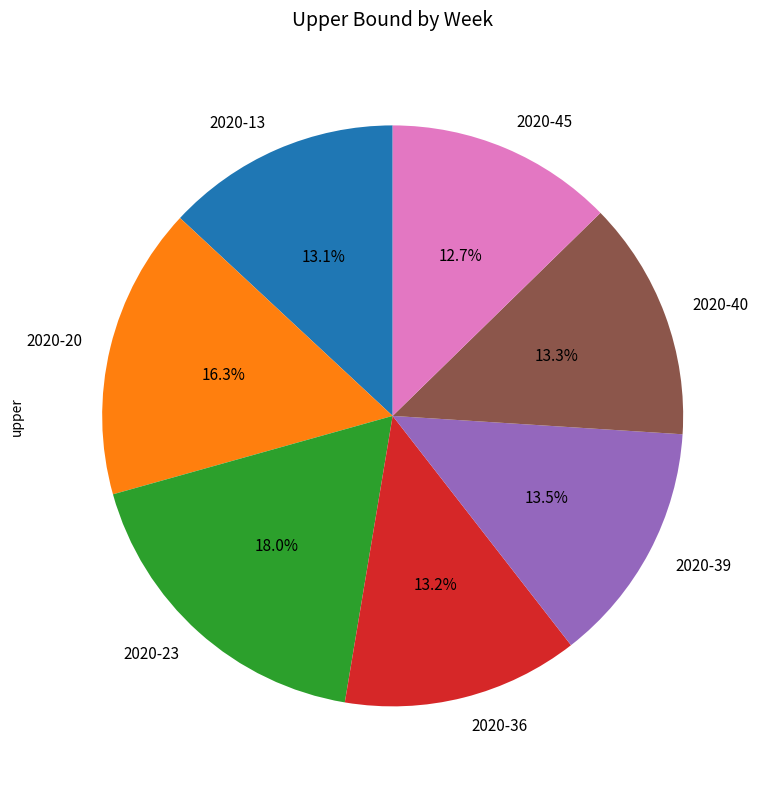

Is there any slice that represents more than half of the pie?

No